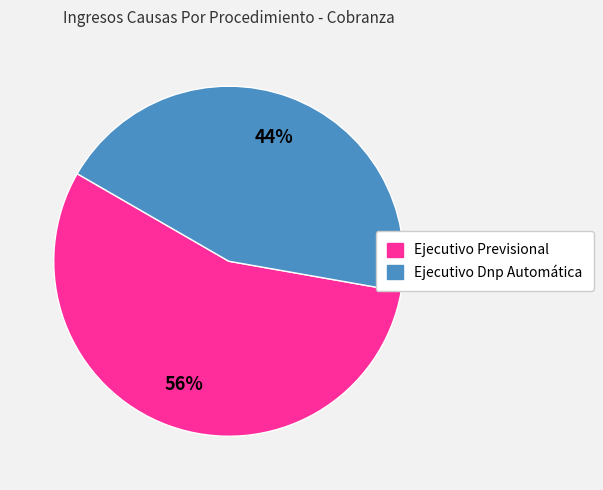

Which category has the smallest portion of the pie?

Ejecutivo Dnp Automática